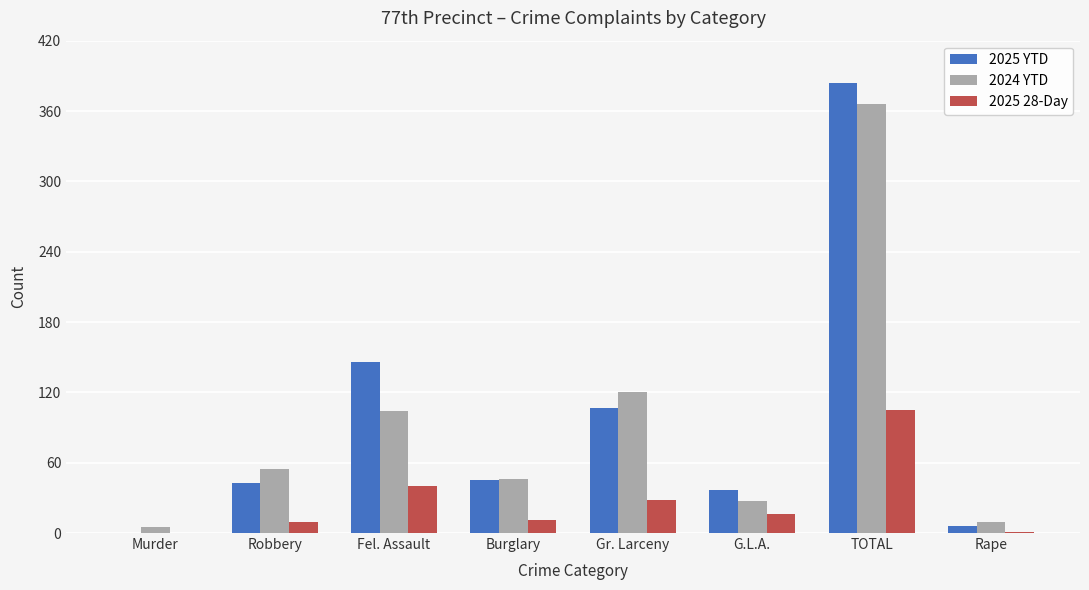

What is the difference between the 2025 28-Day values at Burglary and Gr. Larceny?

17